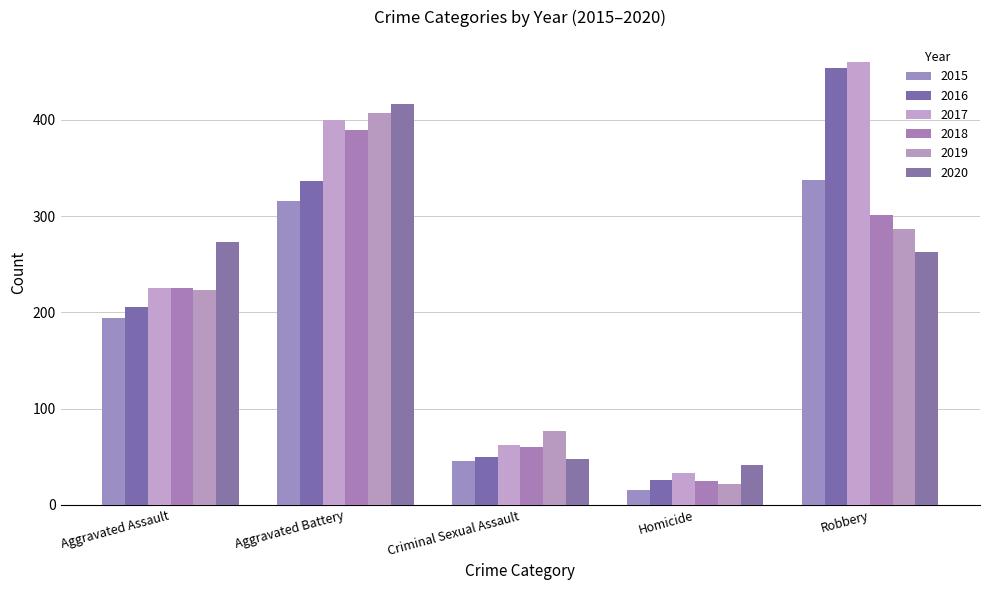

What is the difference between the highest and lowest values at Homicide?

26